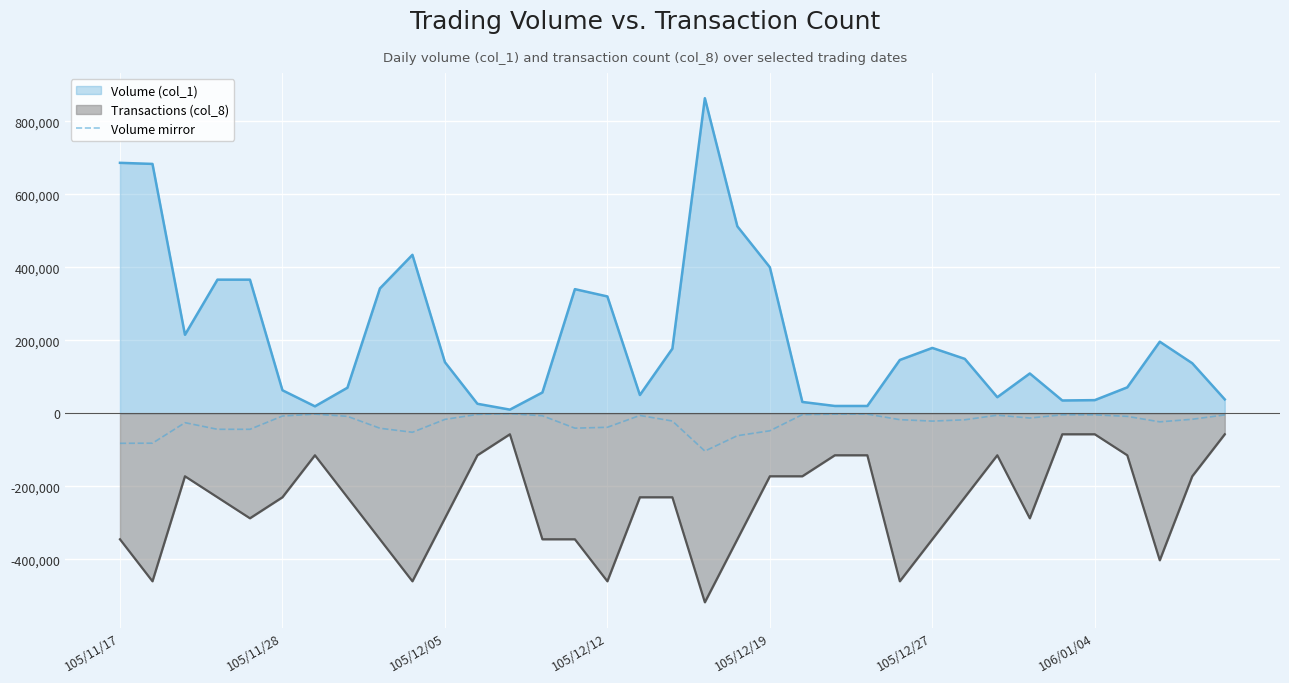

True or false: Transactions (col_8) and Volume (col_1) intersect in this chart.

False